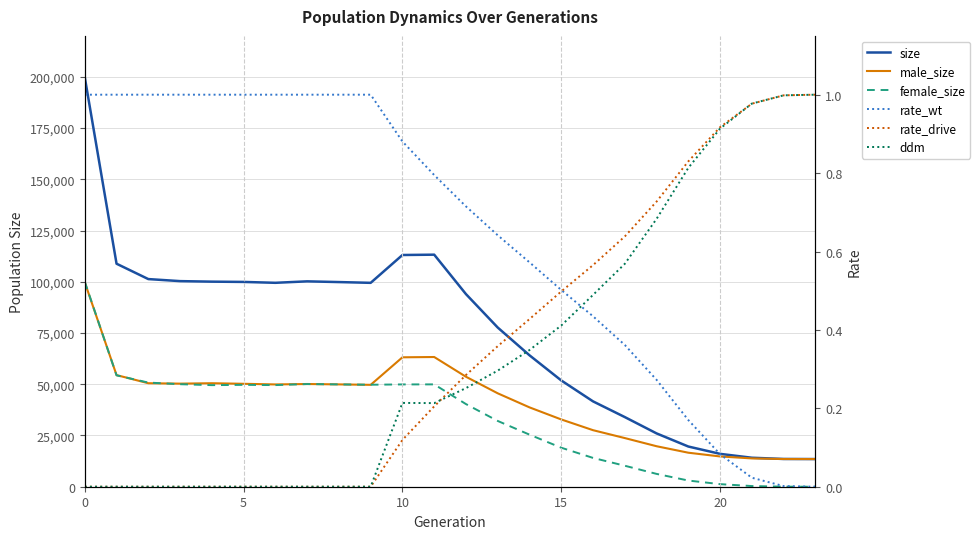

Reading left to right, list all the values displayed in this chart.

size: 199778.0	108827.0	101326.0	100328.0	100071.0	99936.0	99507.0	100220.0	99867.0	99493.0	113076.0	113237.0	93987.0	77675.0	64130.0	51856.0	41647.0	33983.0	26018.0	19613.0	16033.0	14141.0	13544.0	13500.0
male_size: 99753.0	54474.0	50503.0	50300.0	50501.0	50226.0	49915.0	50119.0	49936.0	49720.0	63154.0	63296.0	53661.0	45582.0	38718.0	32827.0	27590.0	23743.0	19759.0	16596.0	14776.0	13813.0	13522.0	13500.0
female_size: 100025.0	54353.0	50823.0	50028.0	49570.0	49710.0	49592.0	50101.0	49931.0	49773.0	49922.0	49941.0	40326.0	32093.0	25412.0	19029.0	14057.0	10240.0	6259.0	3017.0	1257.0	328.0	22.0	0.0
rate_wt: 1.0	1.0	1.0	1.0	1.0	1.0	1.0	1.0	1.0	1.0	0.9	0.8	0.7	0.6	0.6	0.5	0.4	0.4	0.3	0.2	0.1	0.0	0.0	0.0
rate_drive: 0.0	0.0	0.0	0.0	0.0	0.0	0.0	0.0	0.0	0.0	0.1	0.2	0.3	0.4	0.4	0.5	0.6	0.6	0.7	0.8	0.9	1.0	1.0	1.0
ddm: 0.0	0.0	0.0	0.0	0.0	0.0	0.0	0.0	0.0	0.0	0.2	0.2	0.3	0.3	0.3	0.4	0.5	0.6	0.7	0.8	0.9	1.0	1.0	1.0